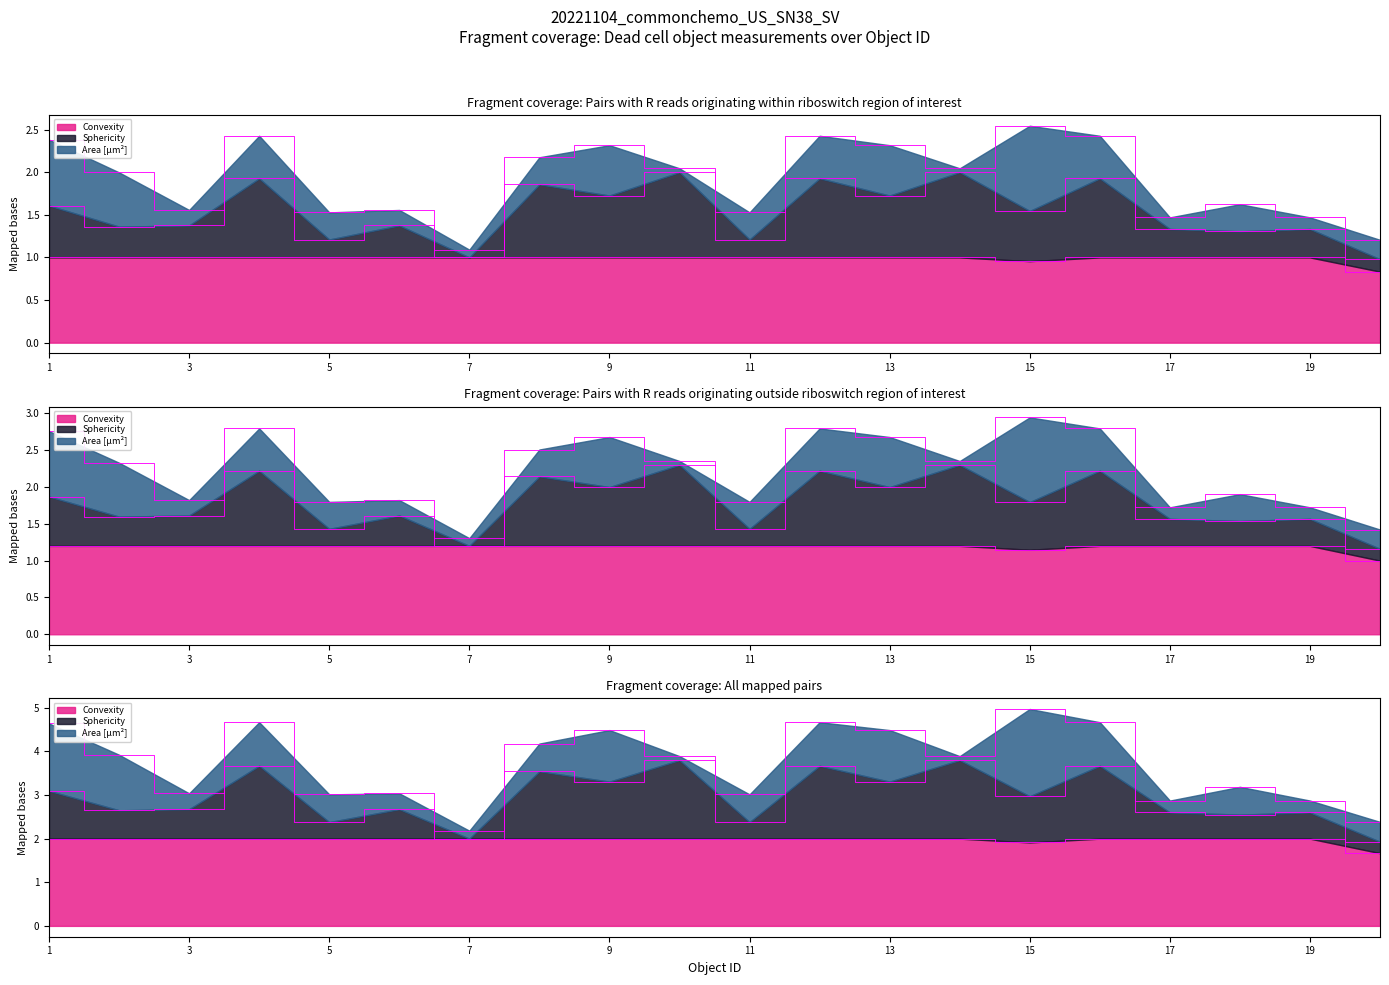

What is the highest value of the Sphericity series?

2.0